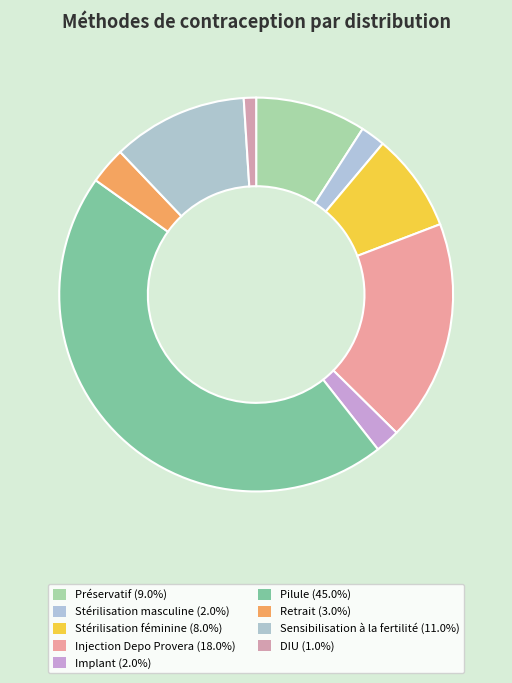

Which slice is the smallest?

DIU